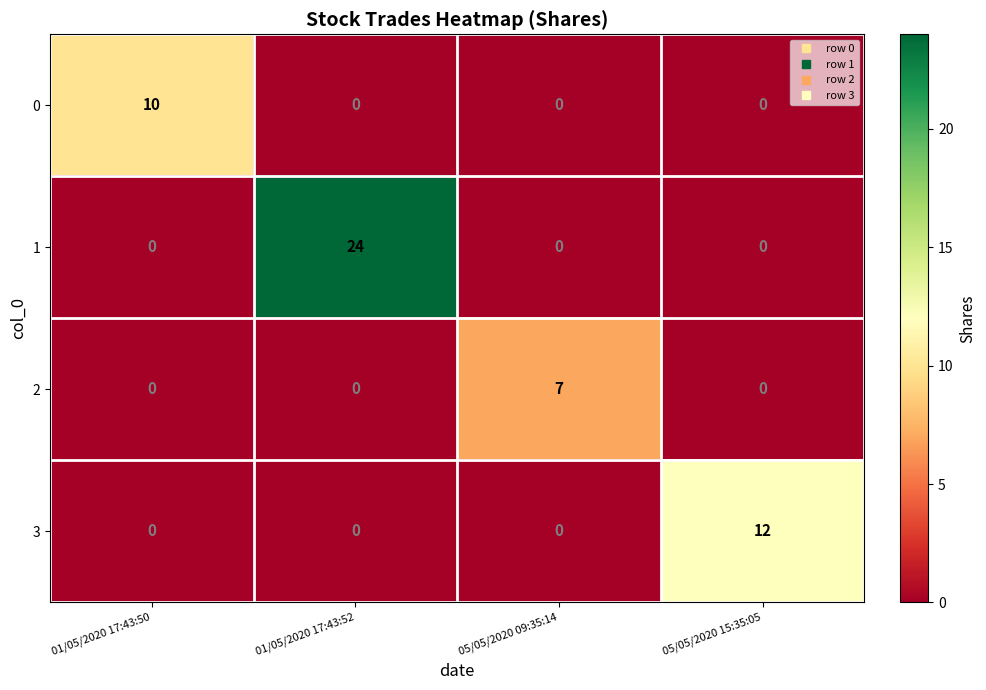

What is the sum of all 1 values?

24